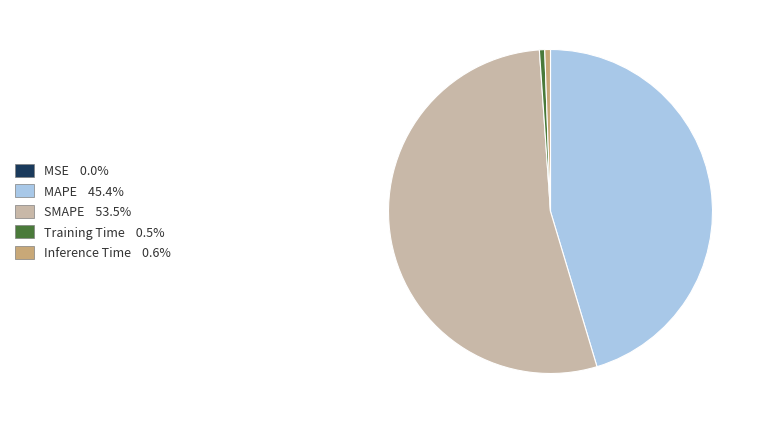

Which slice is the largest?

SMAPE